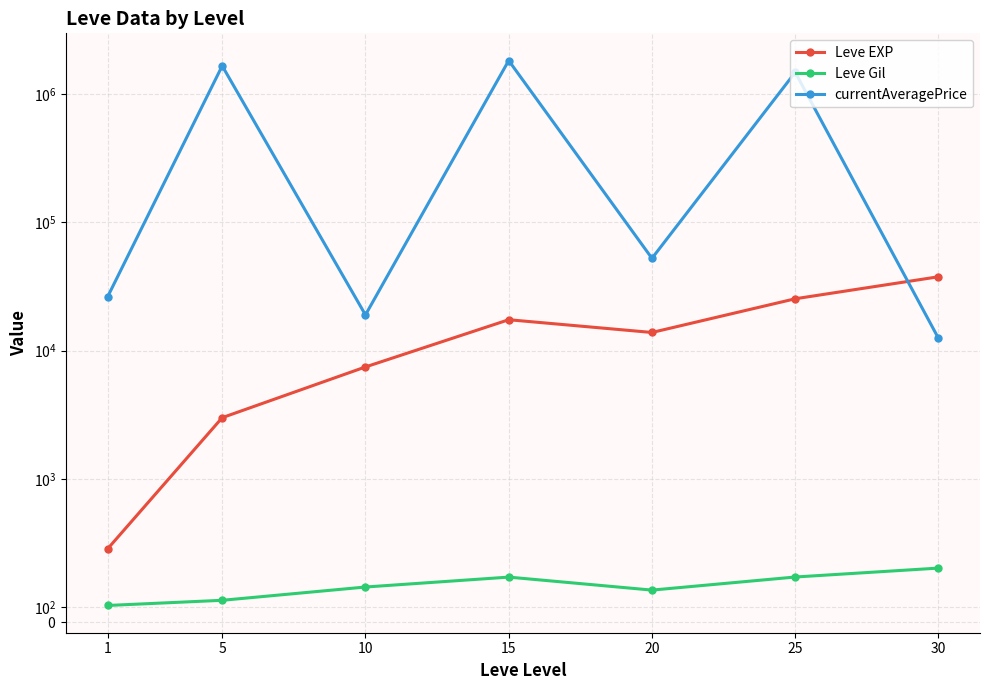

Is the value of Leve EXP at 25 greater than the value of Leve Gil at 1?

Yes